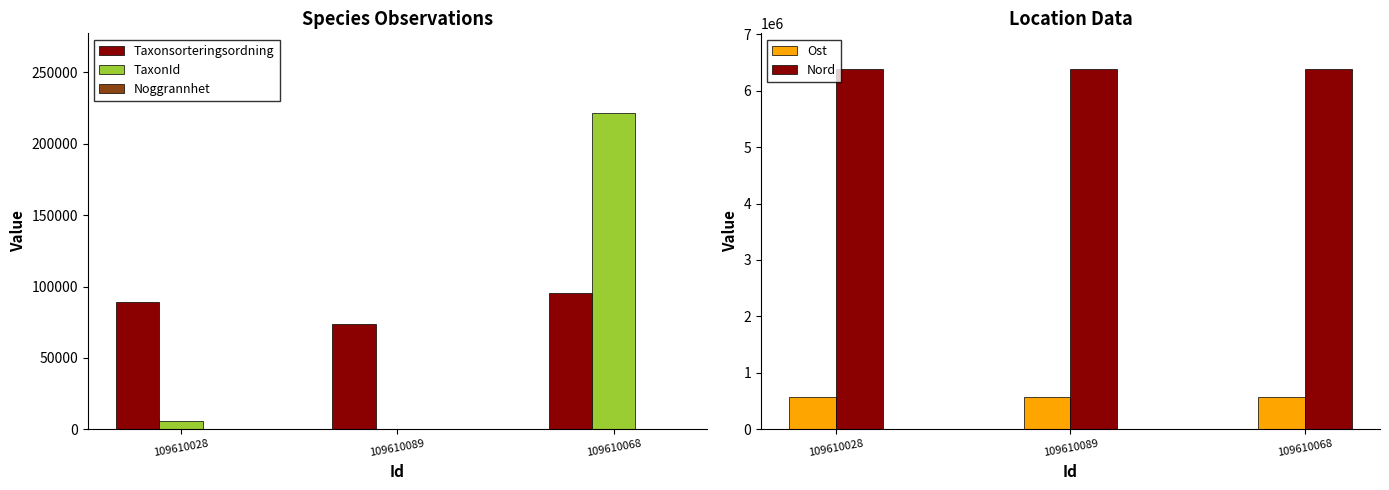

What is the difference between the highest and lowest values at 109610089?

6377842